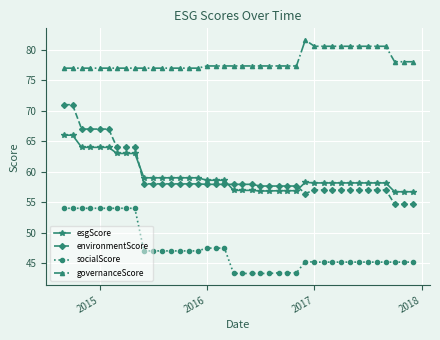

True or false: environmentScore and governanceScore cross at least once.

False